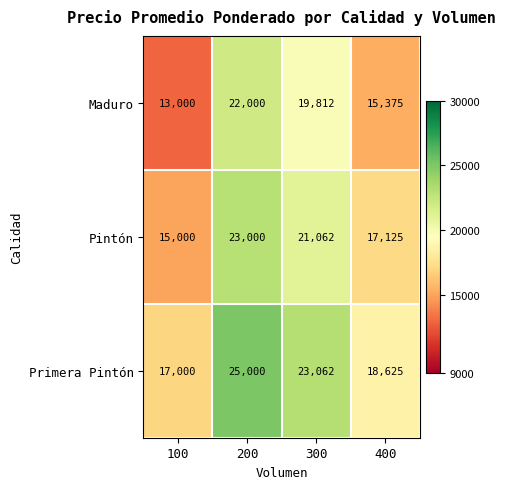

How many distinct data groups are displayed?

3